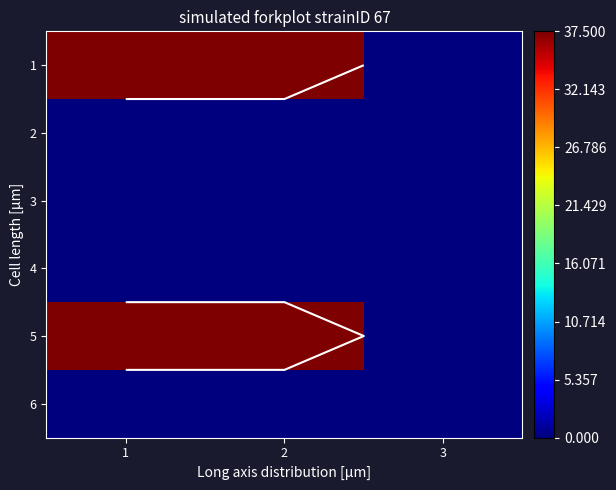

Which label corresponds to the largest value in the chart?

1